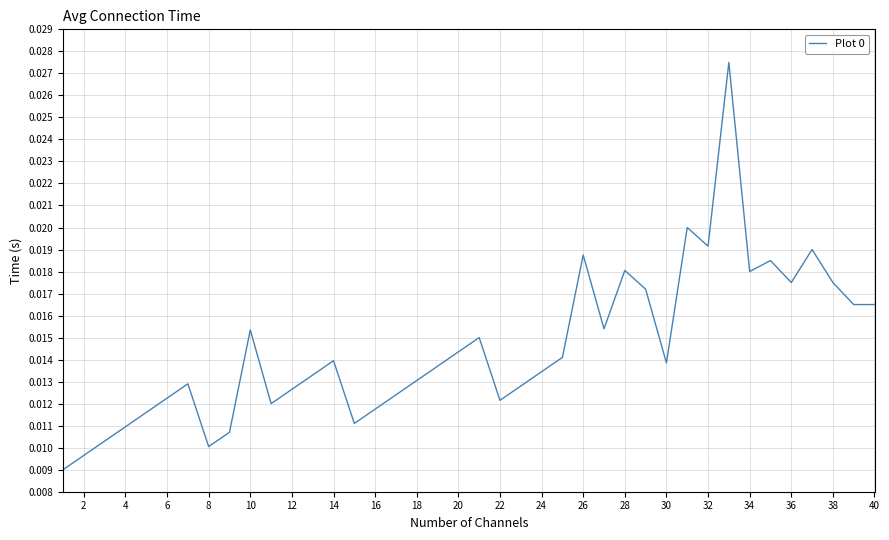

How many lines are shown in the chart?

1